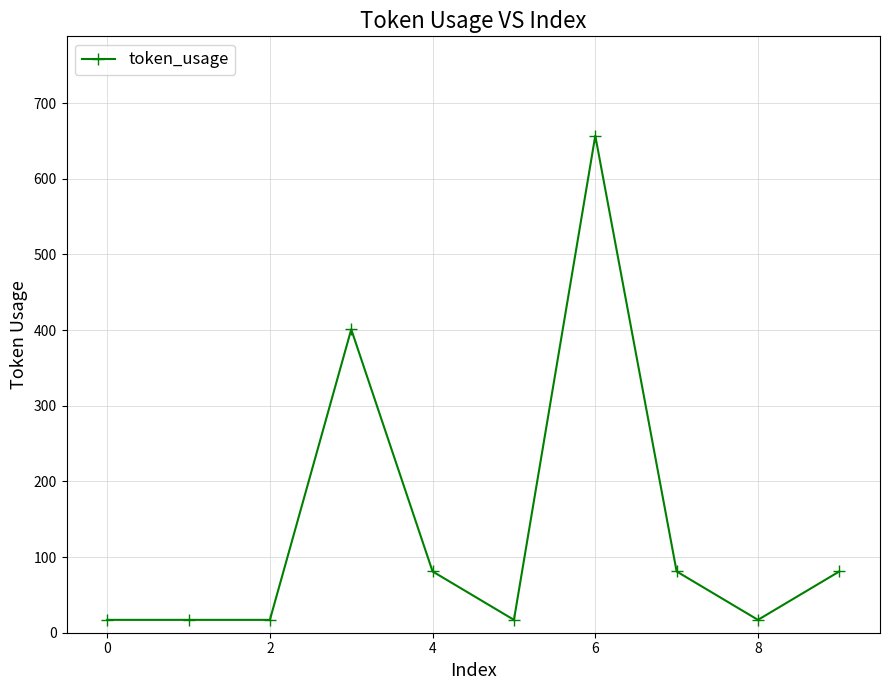

What is the value of the 1st point from the left?

17